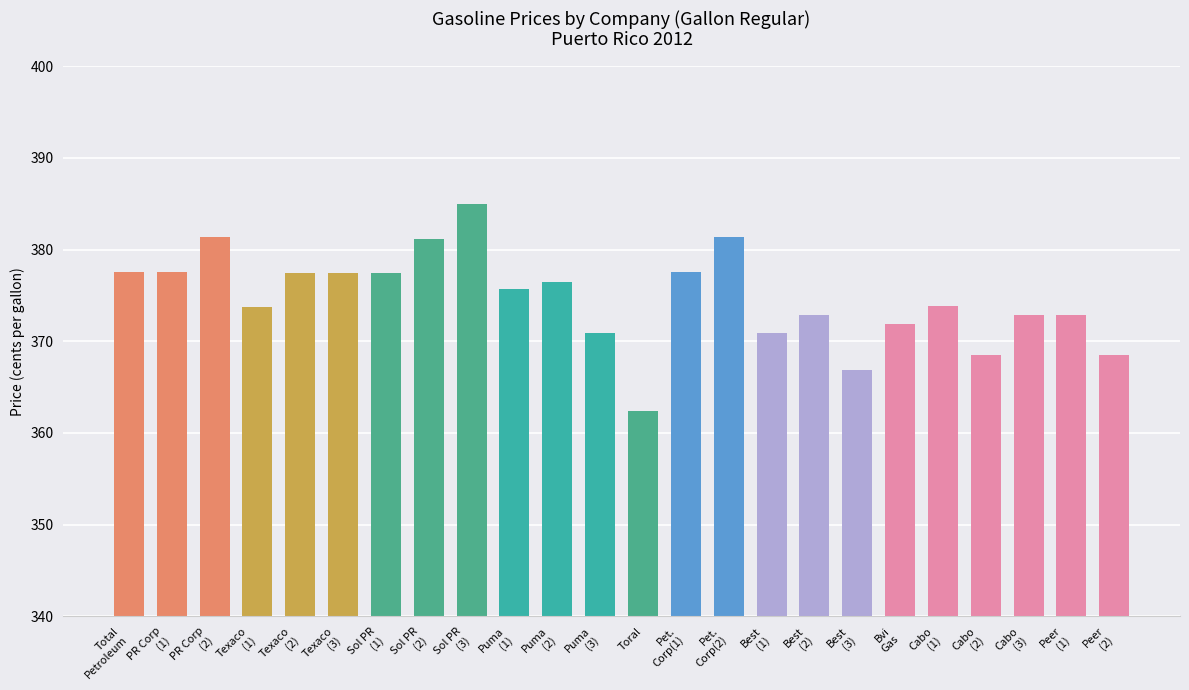

What is the label of the 10th bar from the left?

Puma
(1)